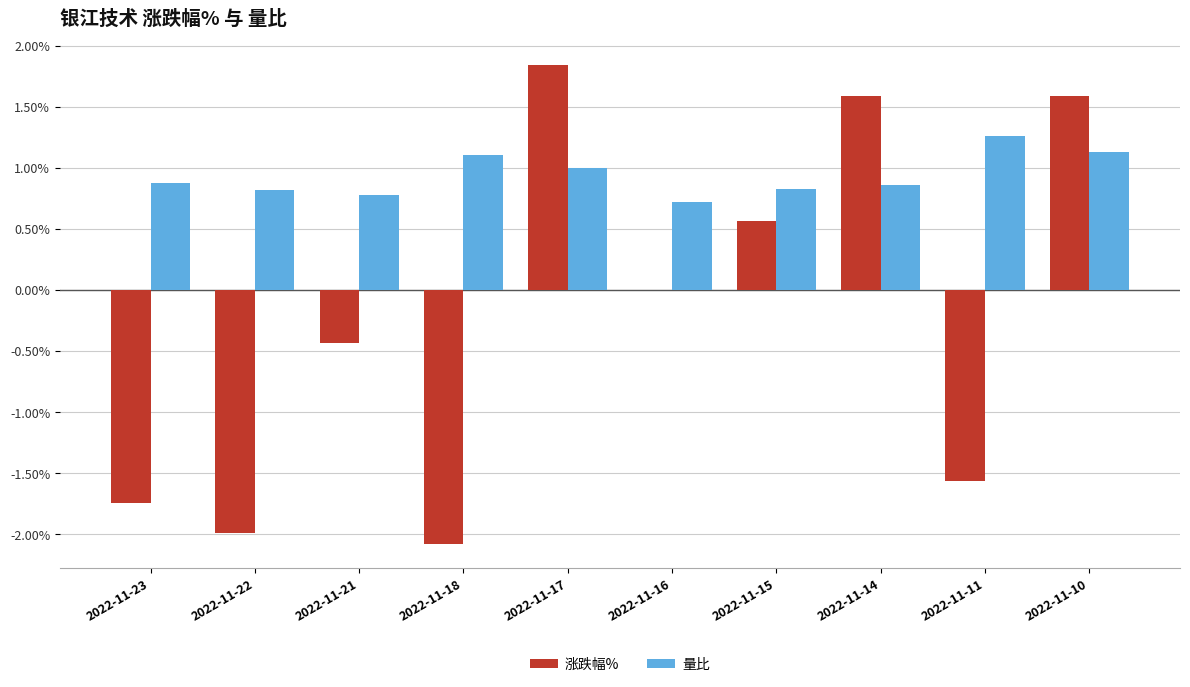

What is the sum of all 量比 values?

9.4